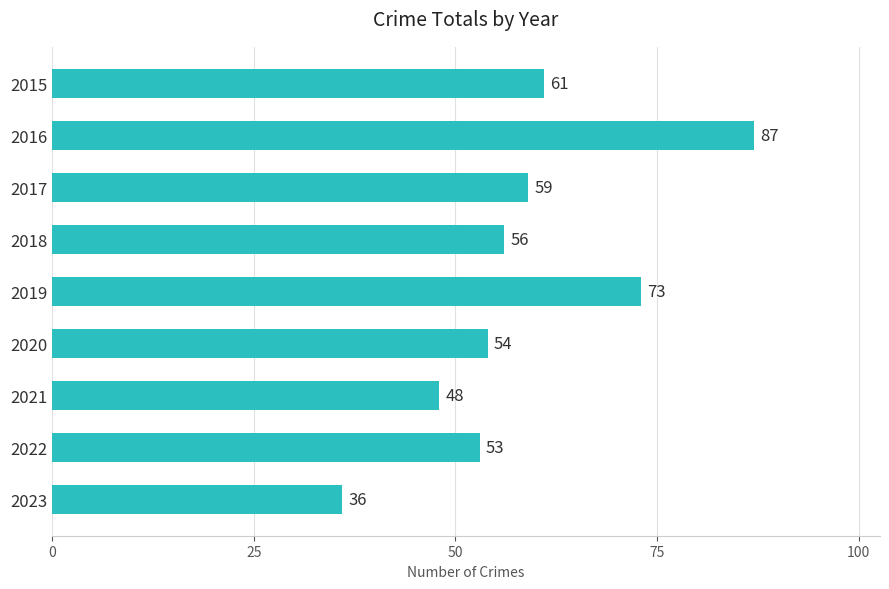

List the labels in order of value, largest first.

2016, 2019, 2015, 2017, 2018, 2020, 2022, 2021, 2023